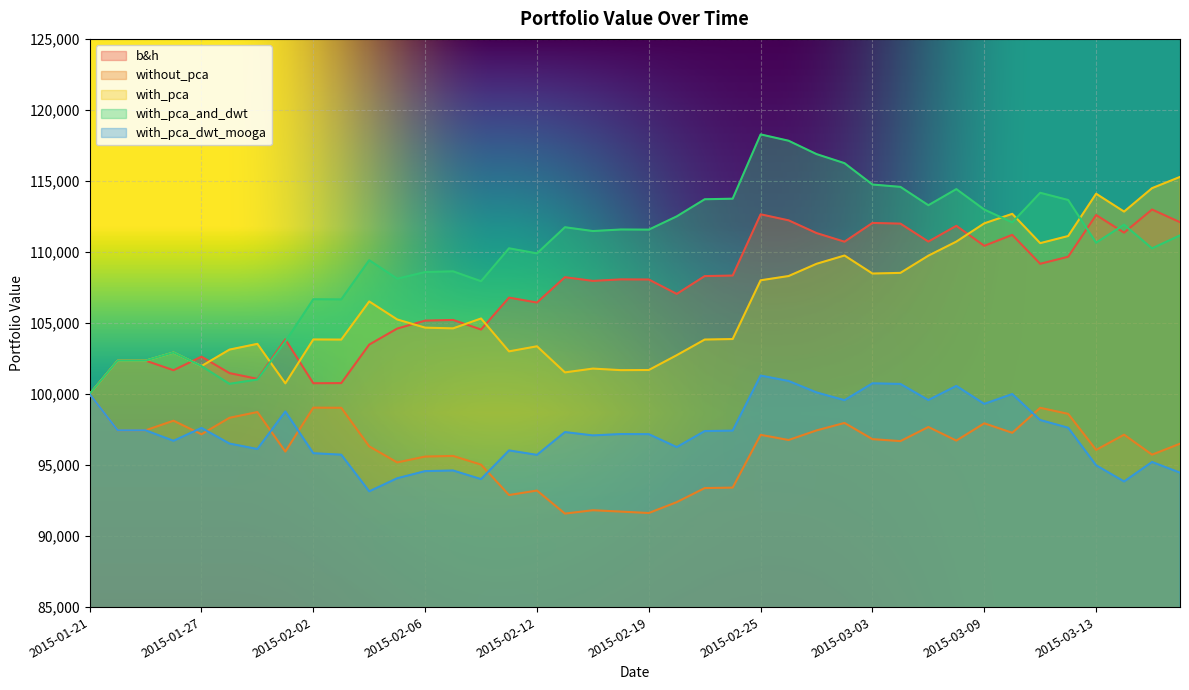

What is the difference between the without_pca values at 2015-02-20 and 2015-03-04?

4294.8